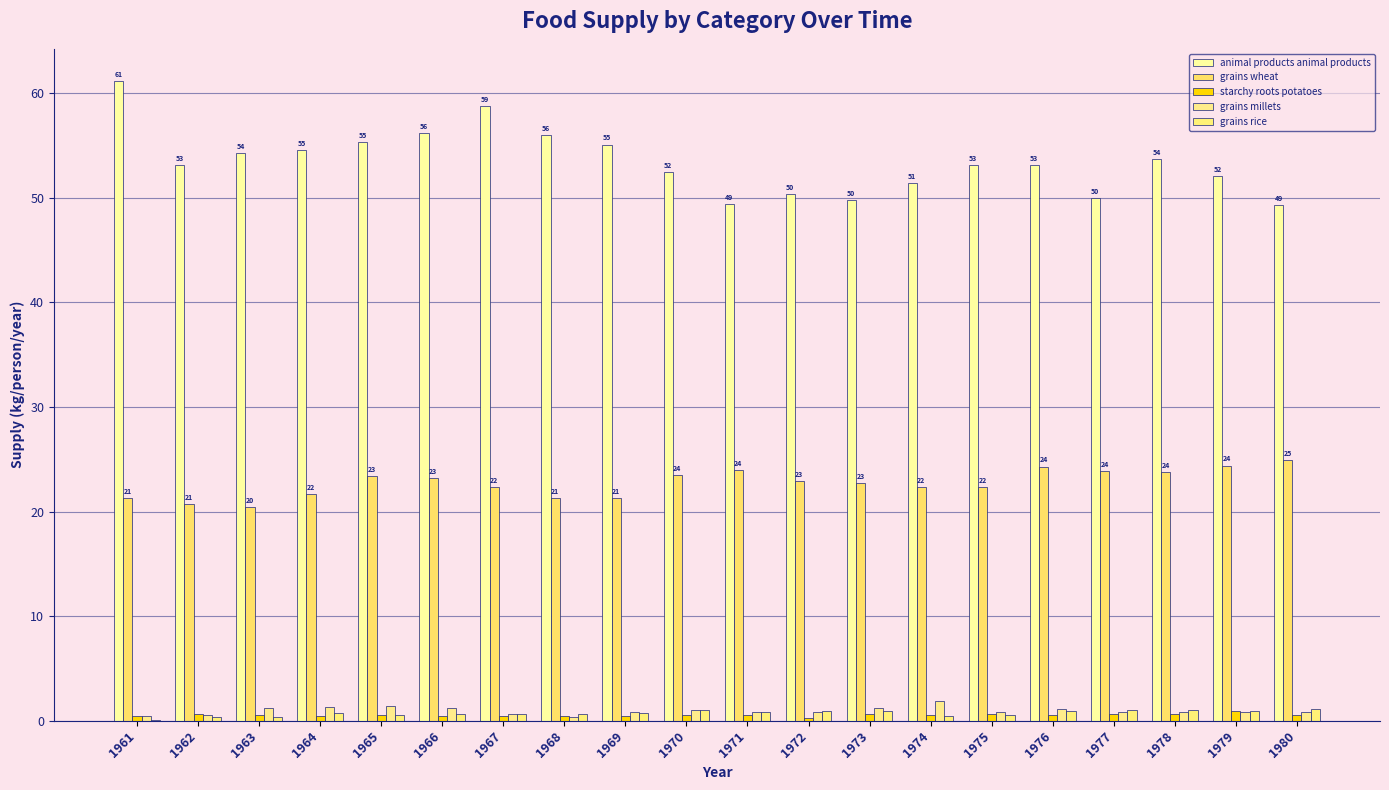

What is the average value of the starchy roots potatoes series?

0.5